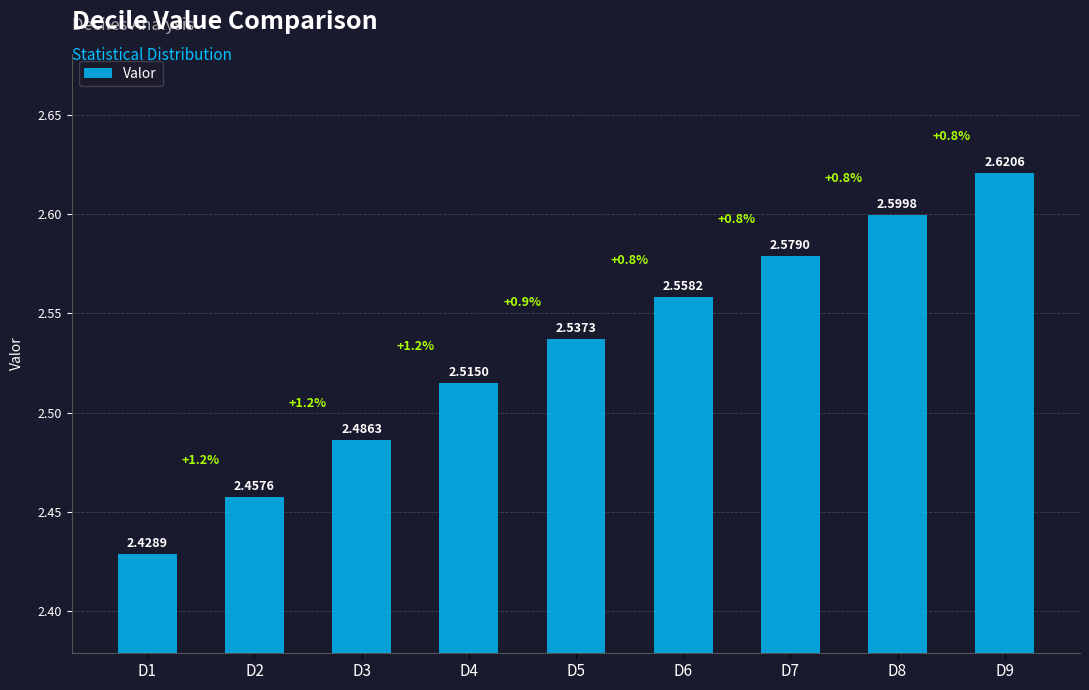

How many distinct data groups are displayed?

1